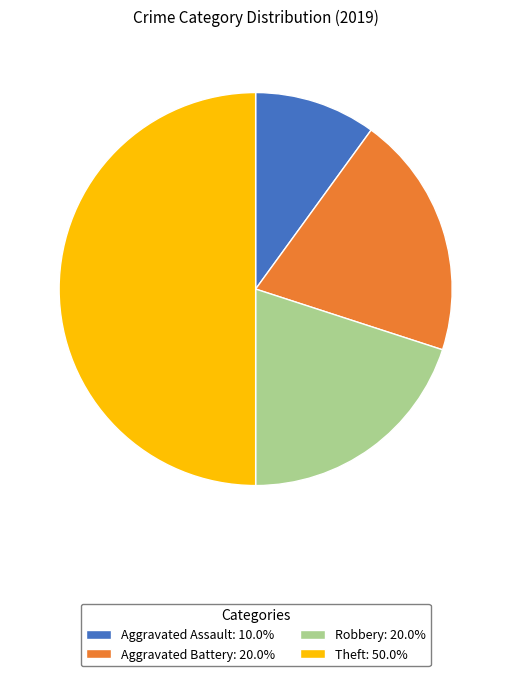

Is Aggravated Battery the majority of the pie?

No